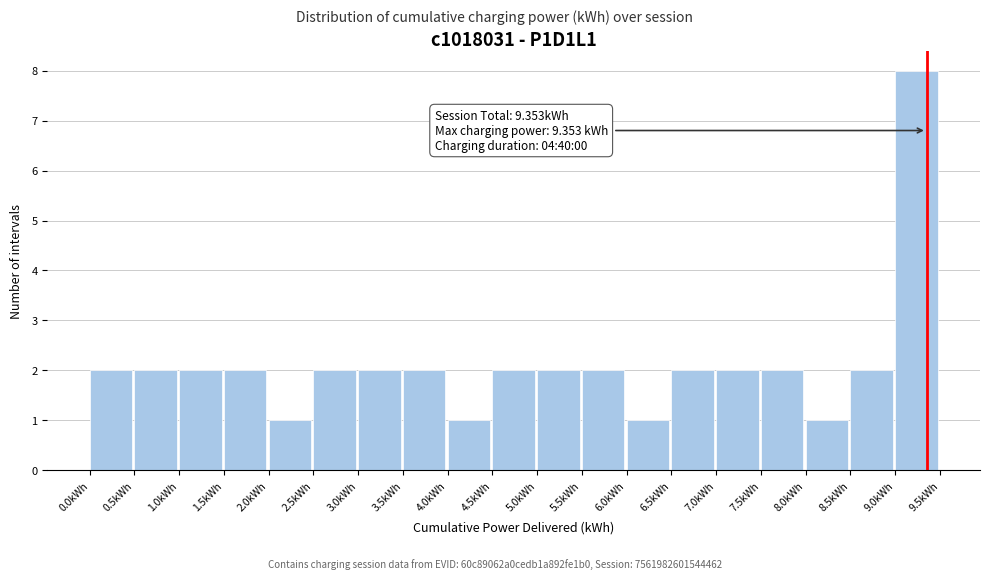

Over which range of the x-axis is the bar tallest?

9.0 to 9.5